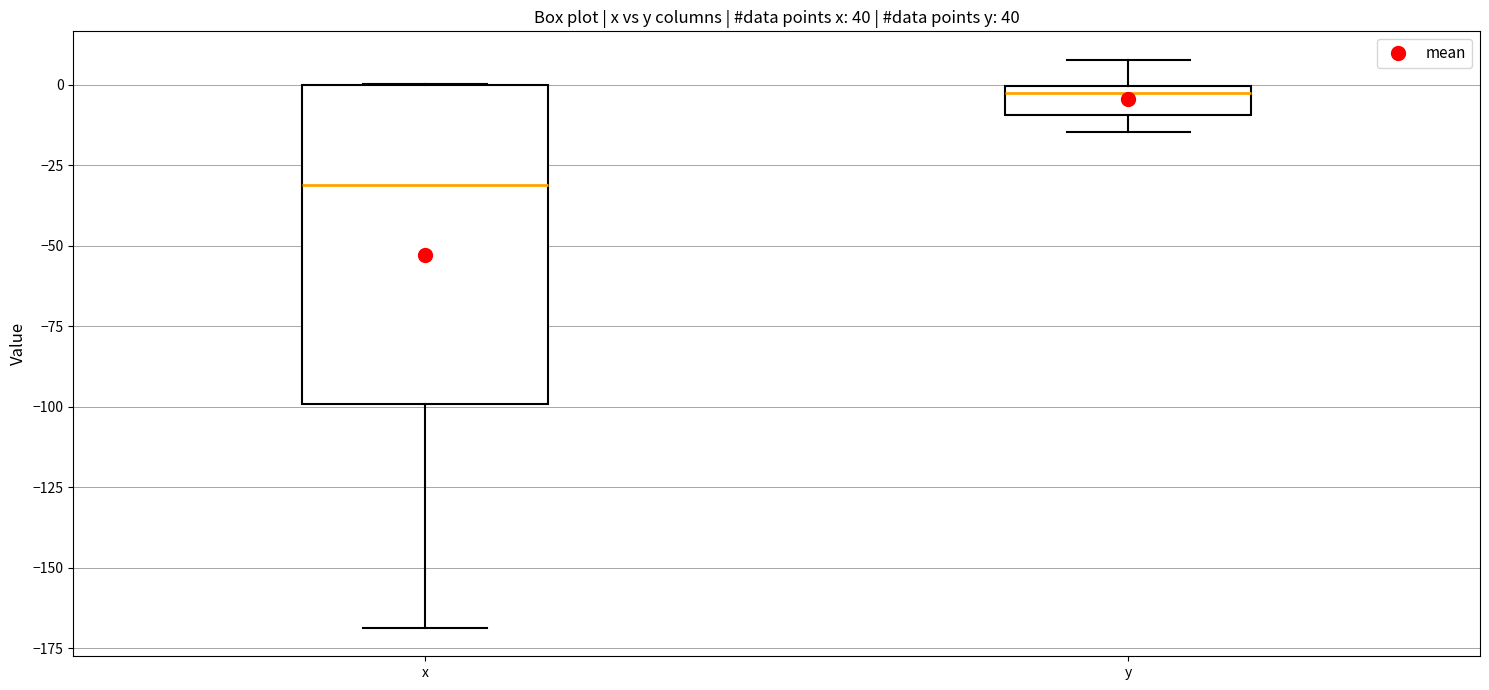

Reading left to right, read every box against the y-axis: the position of its median line, the range the box covers, and the ends of its whiskers. The values are not printed on the chart, so give them approximately, as read against the axis.

x: median -30, box -100 to 0, whiskers -170 to 0
y: median 0 (just below the box's upper edge), box -10 to 0, whiskers -15 to 10